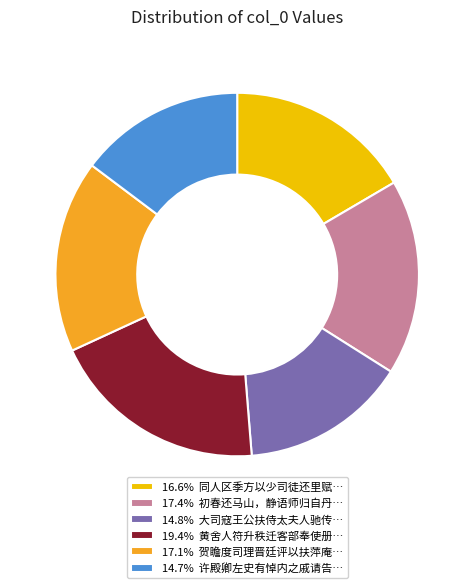

Do 16.6% 同人区季方以少司徒还里赋… and 14.7% 许殿卿左史有悼内之戚请告… together represent more than half of the pie?

No